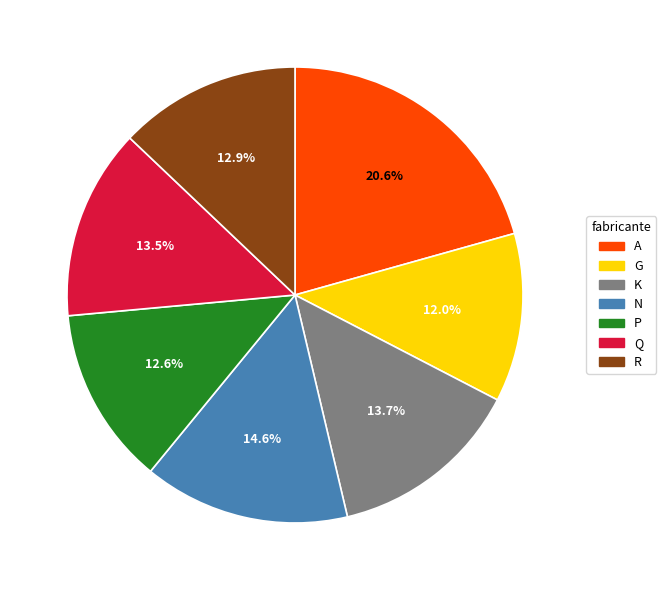

Is there any slice that represents more than half of the pie?

No